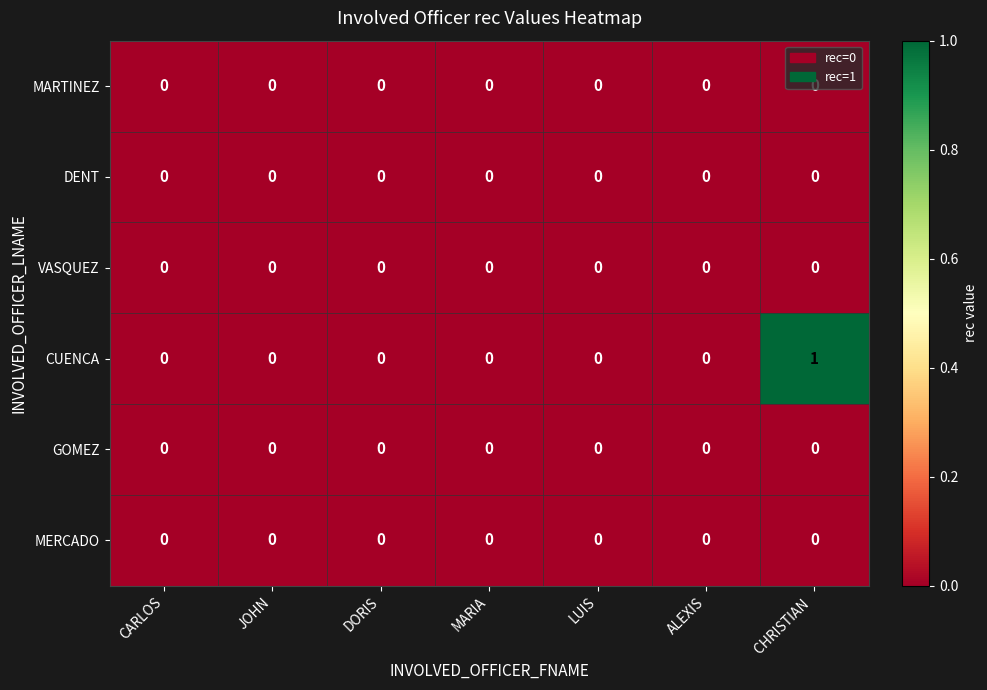

Which label corresponds to the largest value in the chart?

CHRISTIAN 